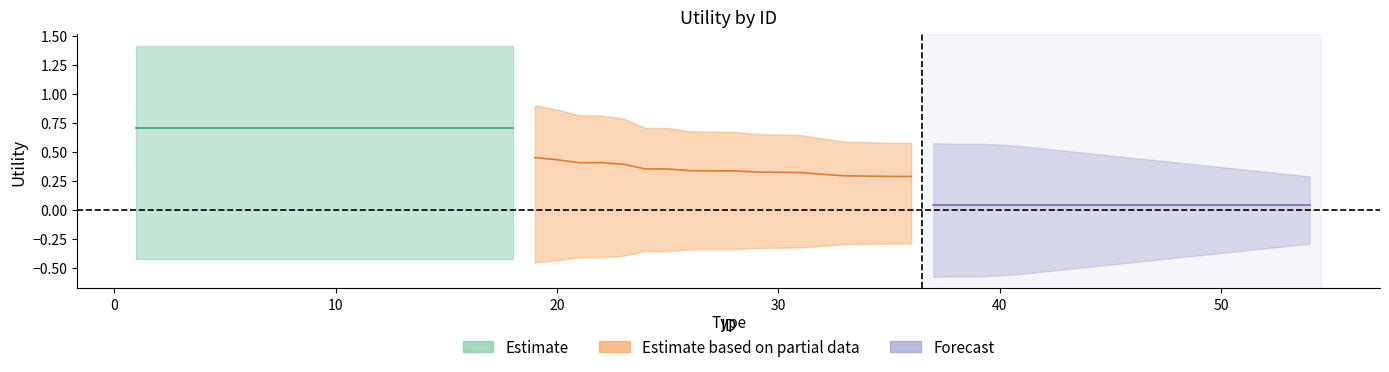

Reading right to left, extract all data points from this chart.

Estimate: 1.4	1.4	1.4	1.4	1.4	1.4	1.4	1.4	1.4	1.4	1.4	1.4	1.4	1.4	1.4	1.4	1.4	1.4
Estimate based on partial data: 0.6	0.6	0.6	0.6	0.6	0.6	0.7	0.7	0.7	0.7	0.7	0.7	0.7	0.8	0.8	0.8	0.9	0.9
Forecast: 0.3	0.3	0.3	0.3	0.4	0.4	0.4	0.4	0.5	0.5	0.5	0.5	0.5	0.6	0.6	0.6	0.6	0.6